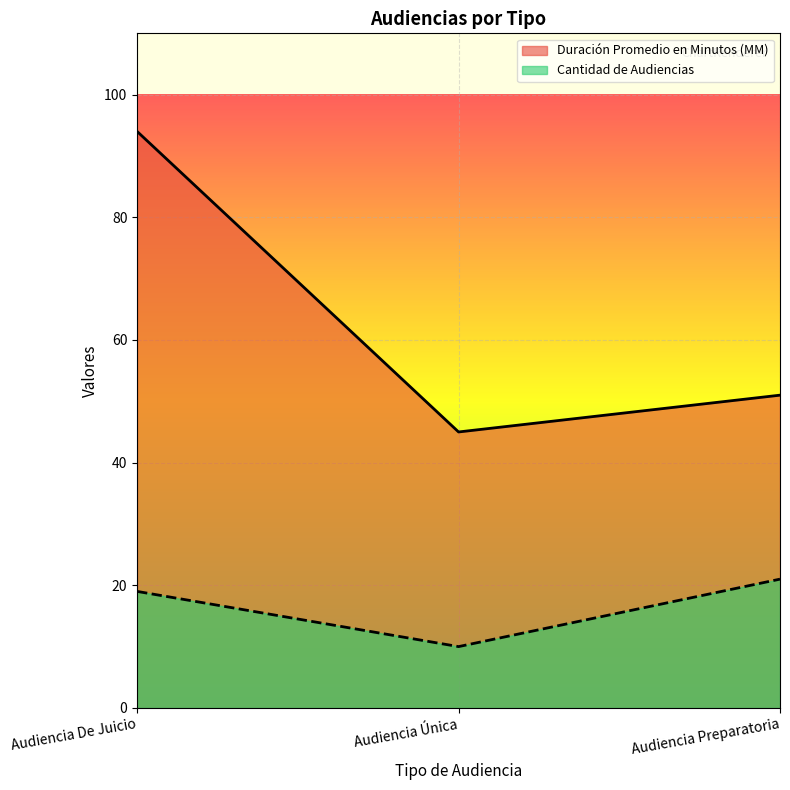

Which series has the widest spread of values?

Duración Promedio en Minutos (MM)